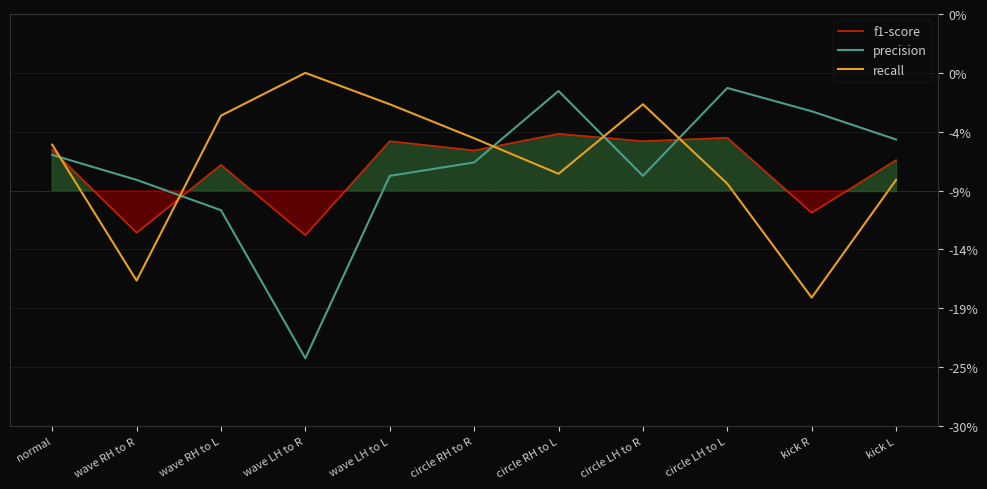

Is it true that precision equals 1.7 at kick R?

False